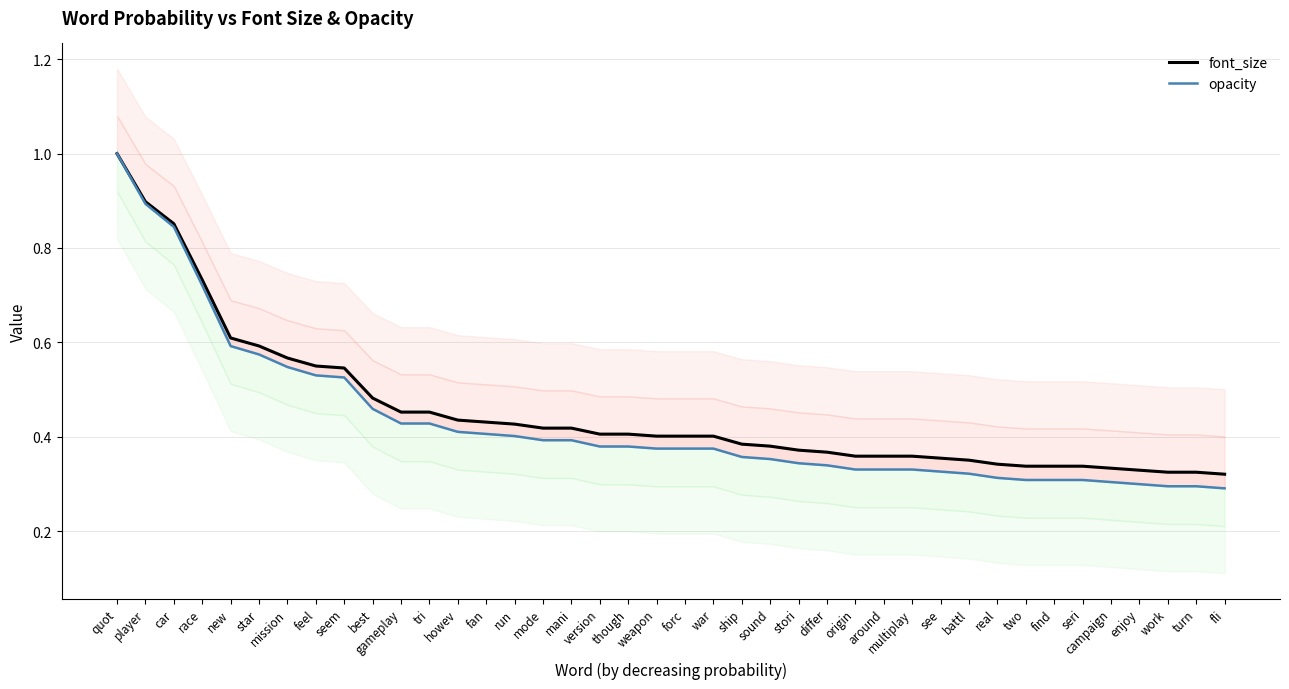

What is the difference between the second highest and minimum values in the font_size series?

0.6